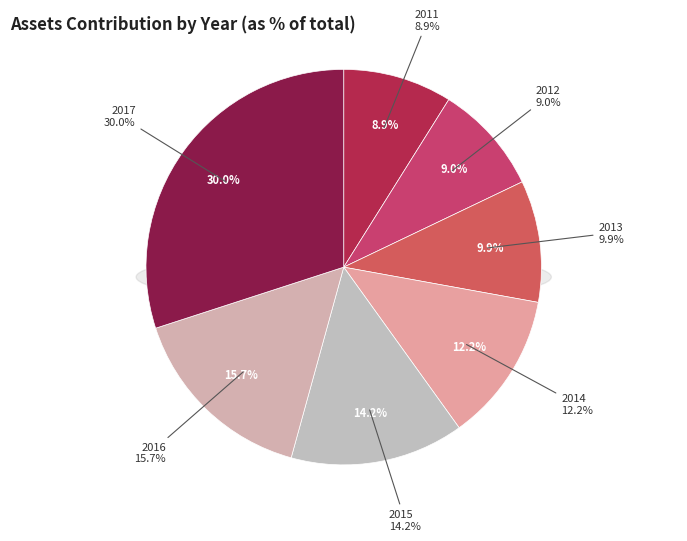

Rank the categories by value from highest to lowest.

2017, 2016, 2015, 2014, 2013, 2012, 2011